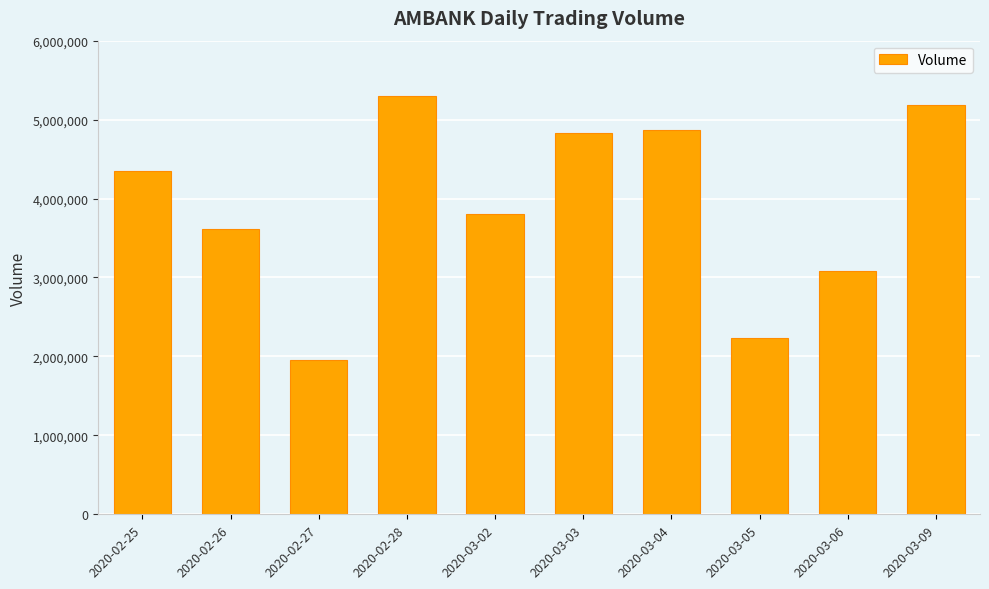

What is the greatest value displayed?

5295500